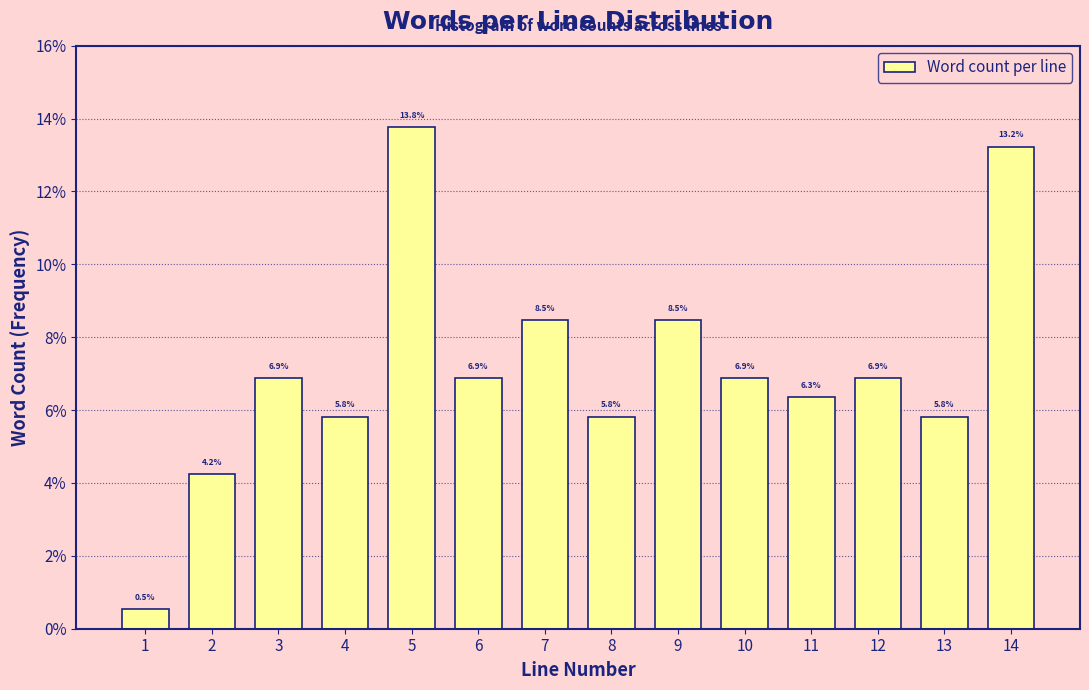

Reading left to right, list all the values displayed in this chart.

1=0.5	2=4.2	3=6.9	4=5.8	5=13.8	6=6.9	7=8.5	8=5.8	9=8.5	10=6.9	11=6.3	12=6.9	13=5.8	14=13.2